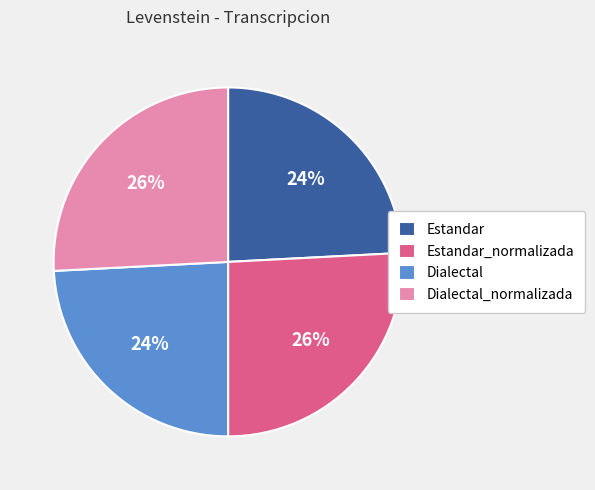

To the nearest percent, what is the difference between the largest and smallest slice percentages?

2%